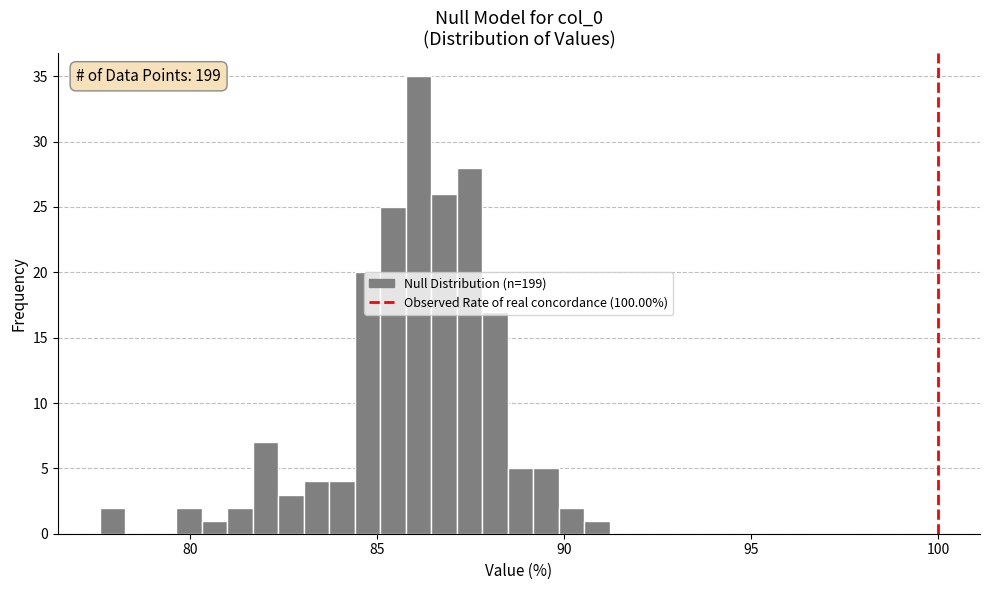

Around what value on the x-axis is the tallest bar? Give the approximate position of its centre, as read against the axis.

86.0